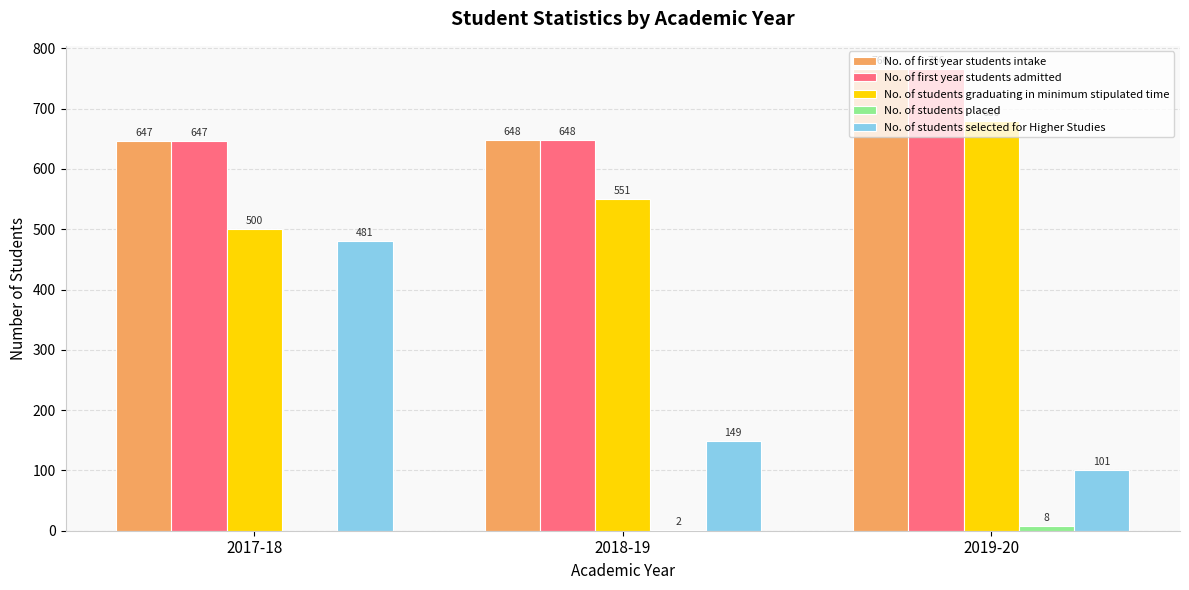

Which category has the highest value in the No. of first year students admitted series?

2019-20